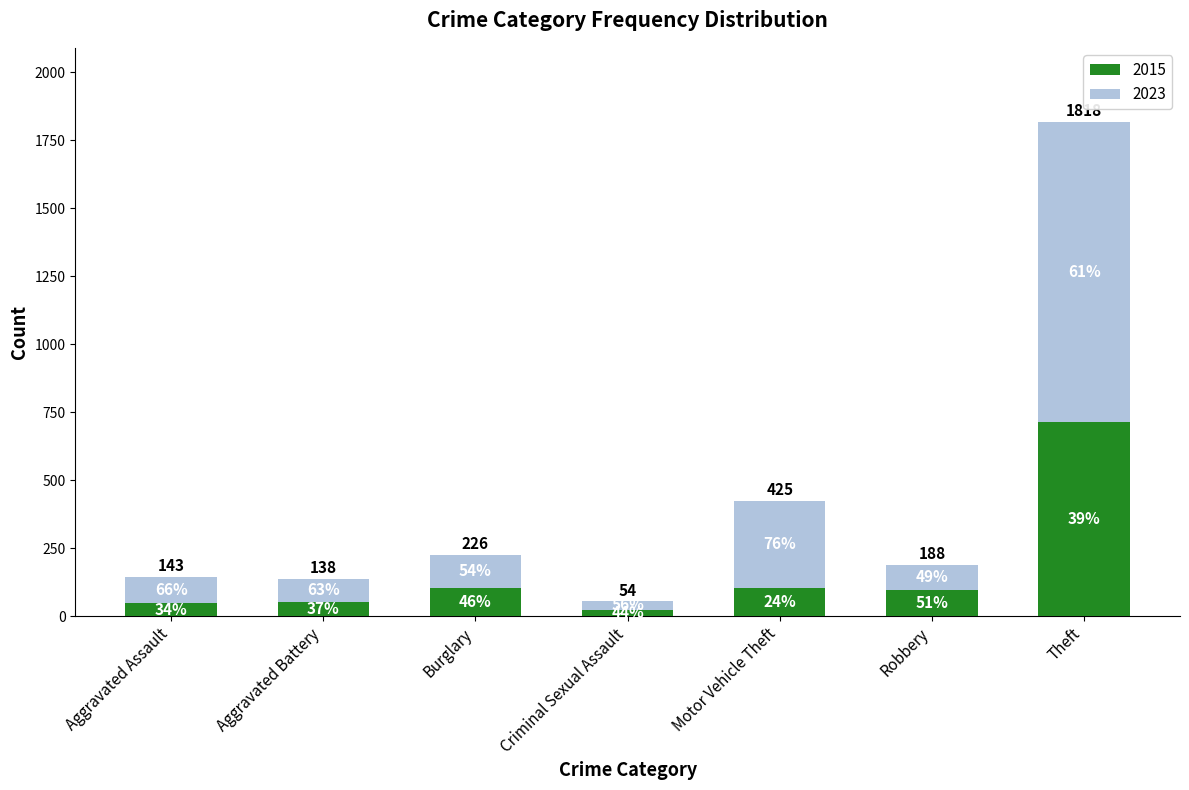

What are all the series names shown in the legend?

2015, 2023